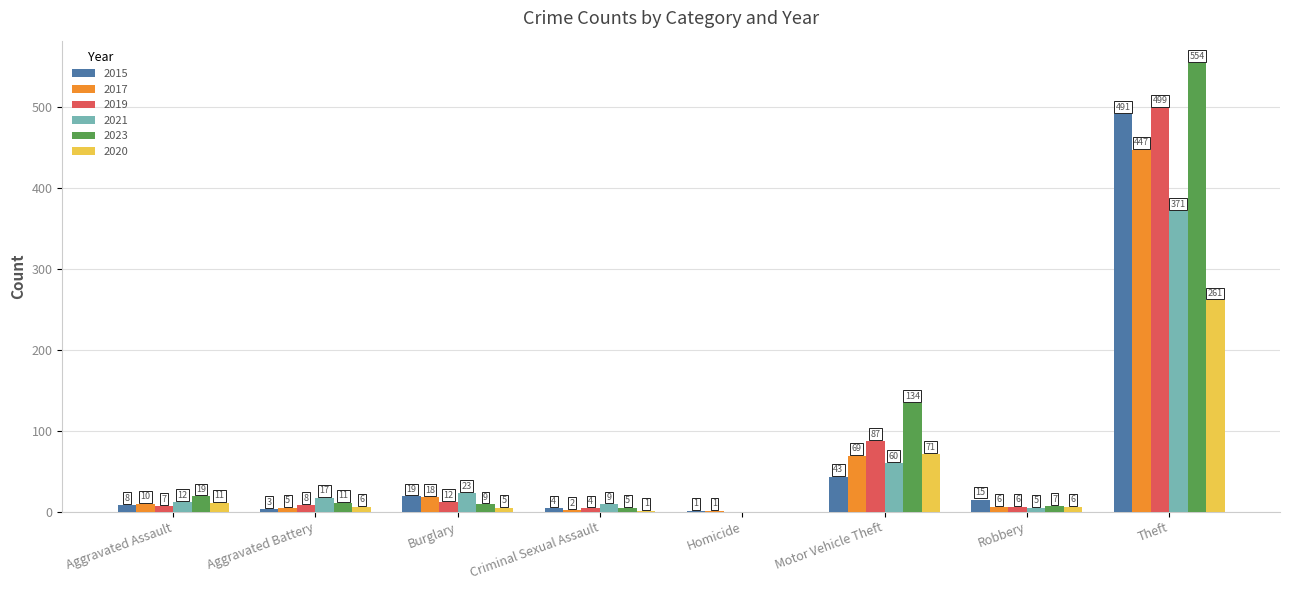

At which category is the sum across all series the highest?

Theft